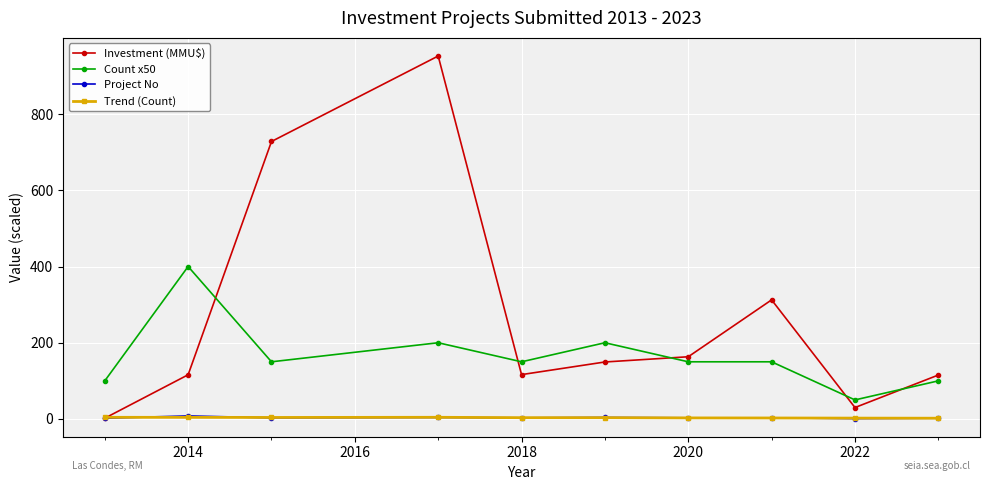

What is the maximum value shown in the chart?

952.3